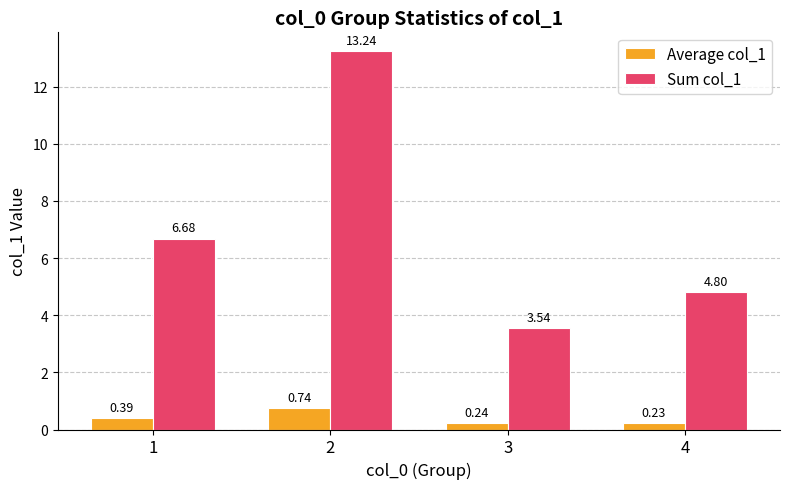

The value of Sum col_1 at 3 is 0.9. True or false?

False